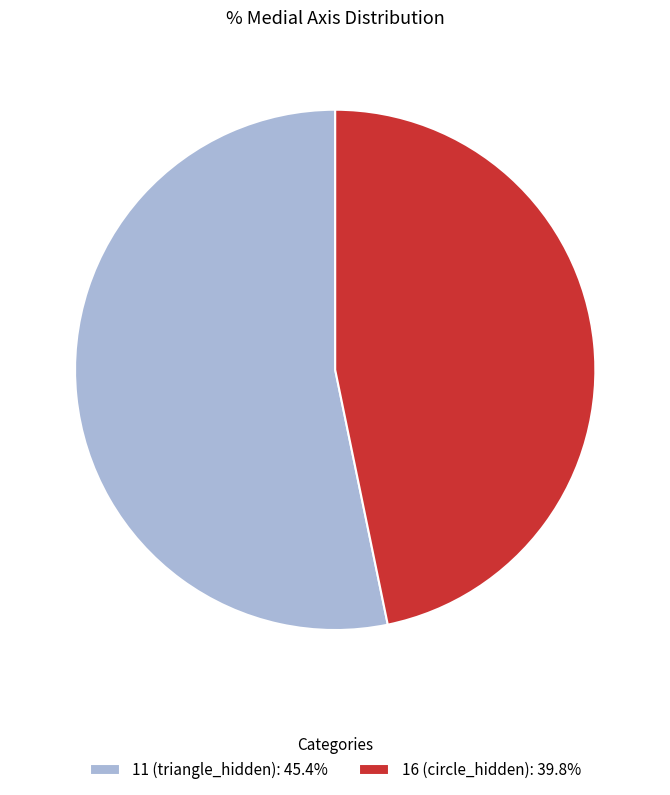

Combined, do 16 (circle_hidden): 39.8% and 11 (triangle_hidden): 45.4% account for over 50%?

Yes